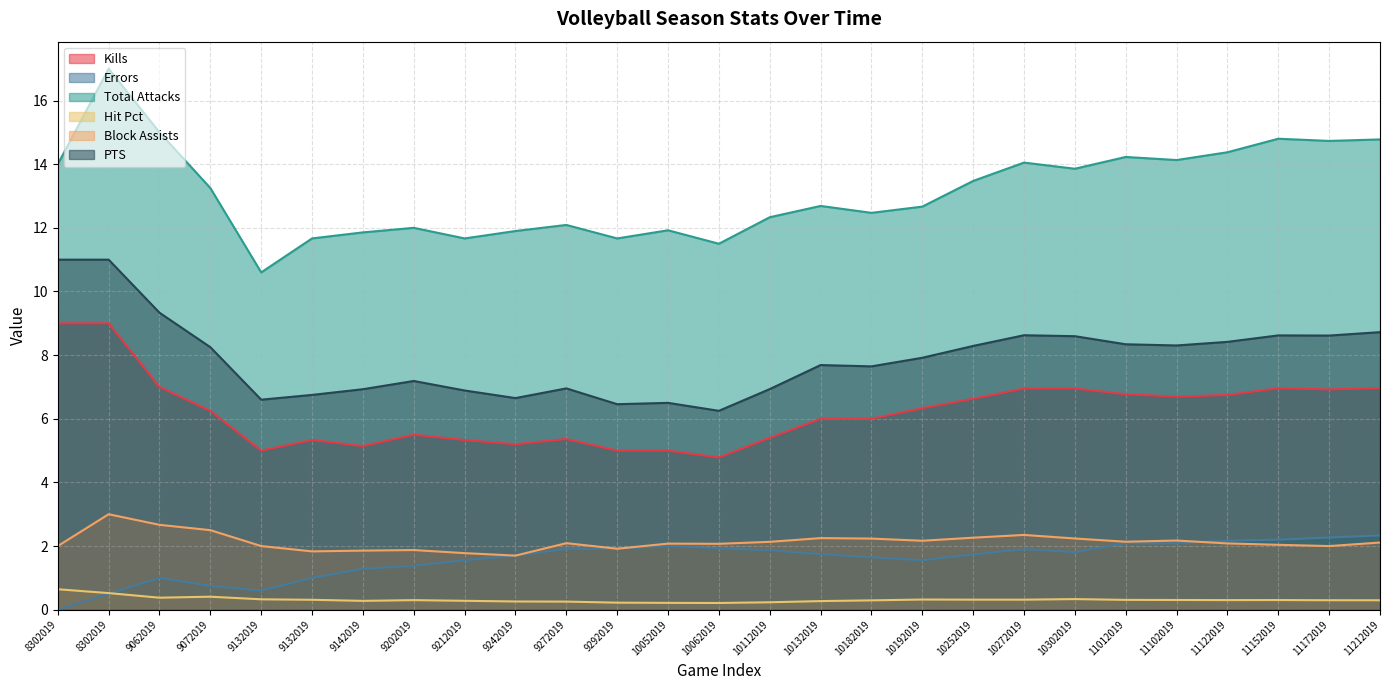

What is the approximate value of Hit Pct at 9132019?

0.3